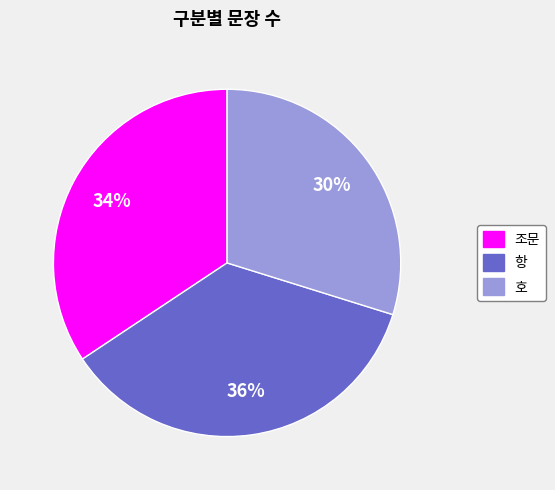

Which slice is the smallest?

호